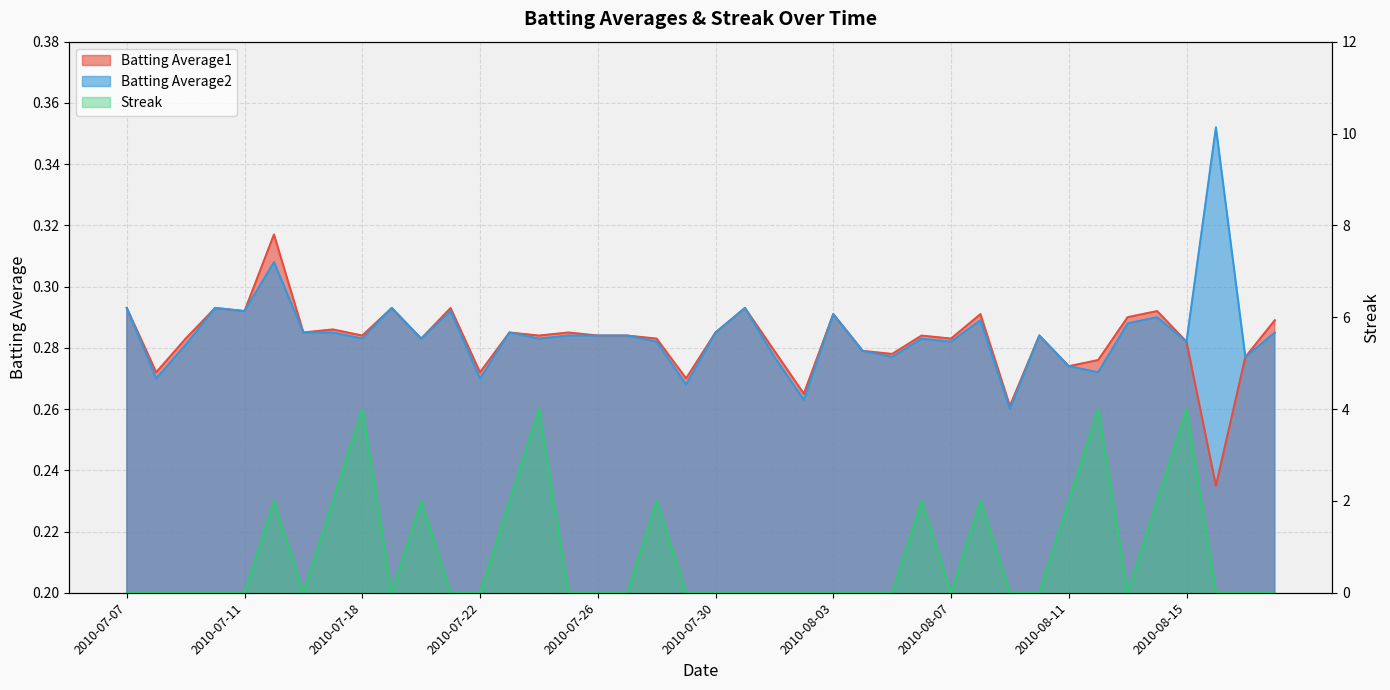

How many intersections are there between Batting Average2 and Streak?

18